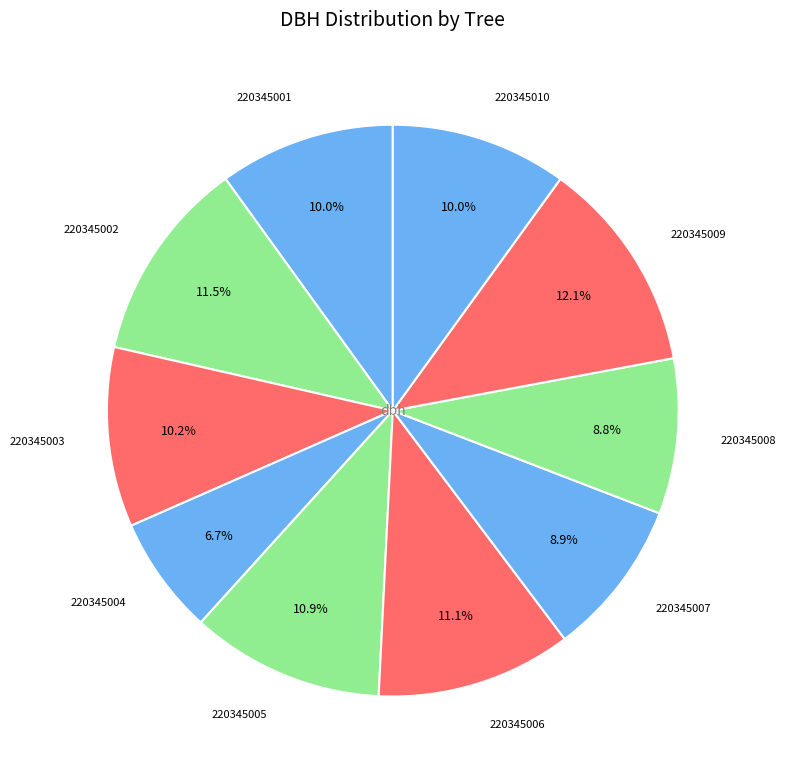

What is the smallest slice in the pie chart?

220345004